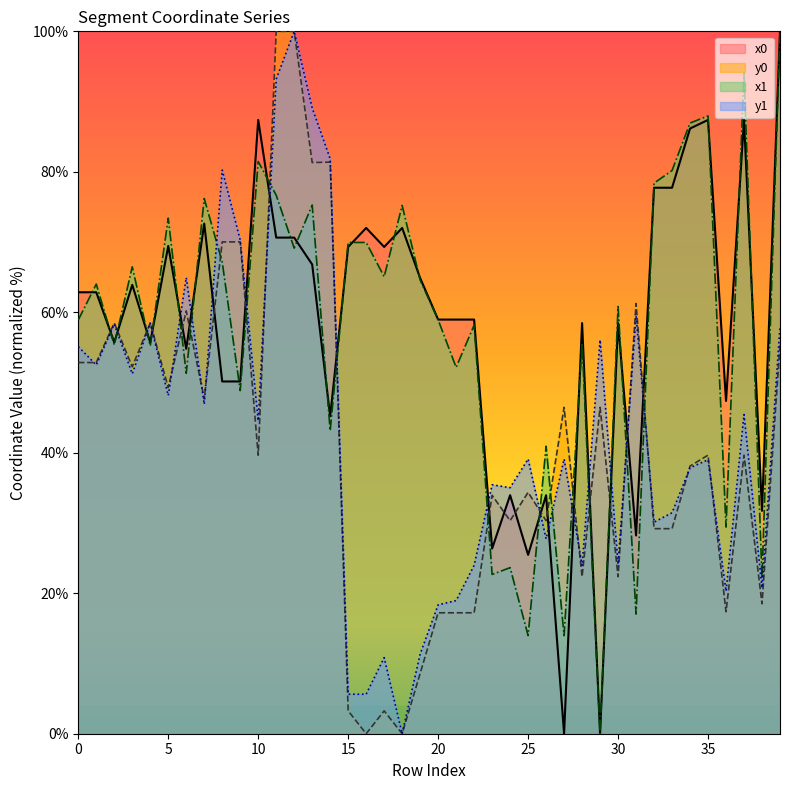

Which series changed the most between 4 and 18?

y0